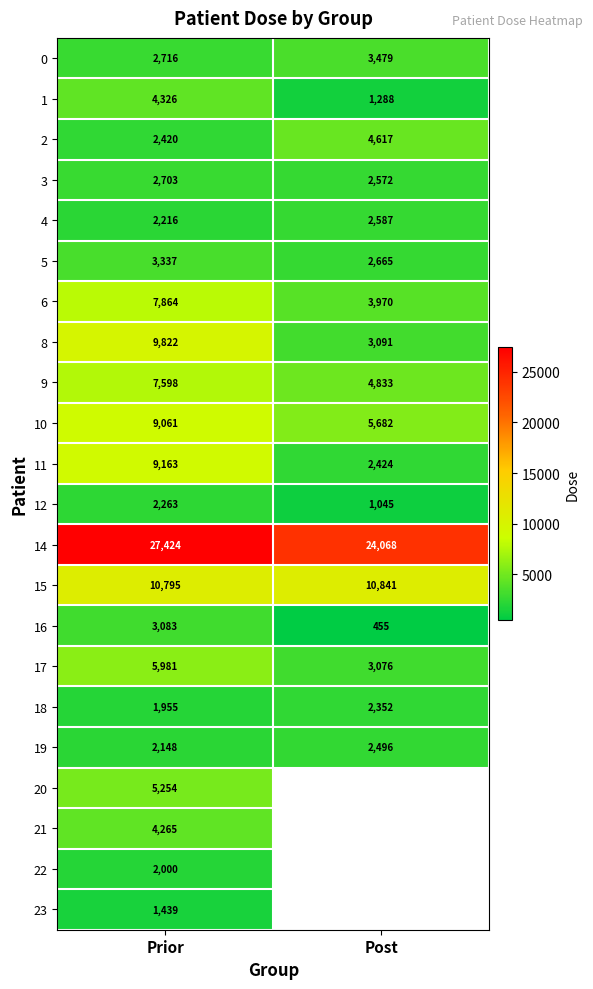

Where is 10 nearest to the value 7371?

Post